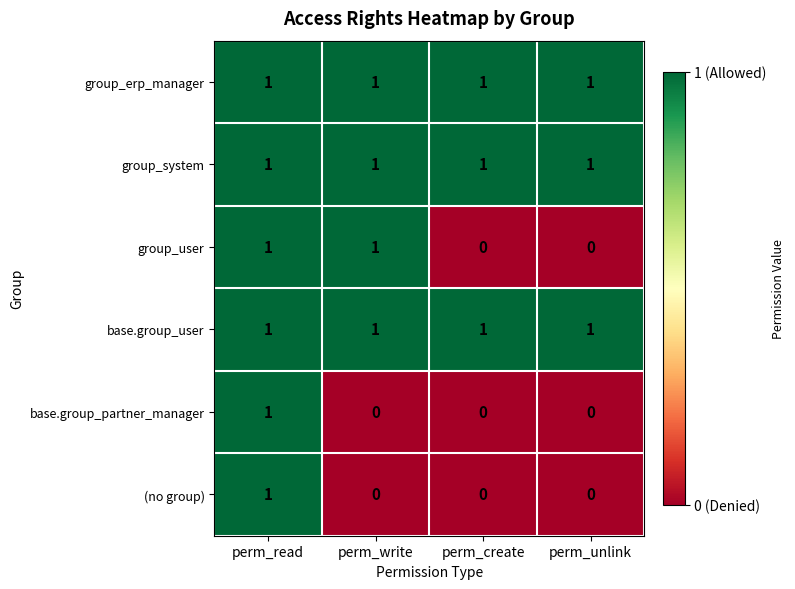

Which category has the highest value in the base.group_partner_manager series?

perm_read